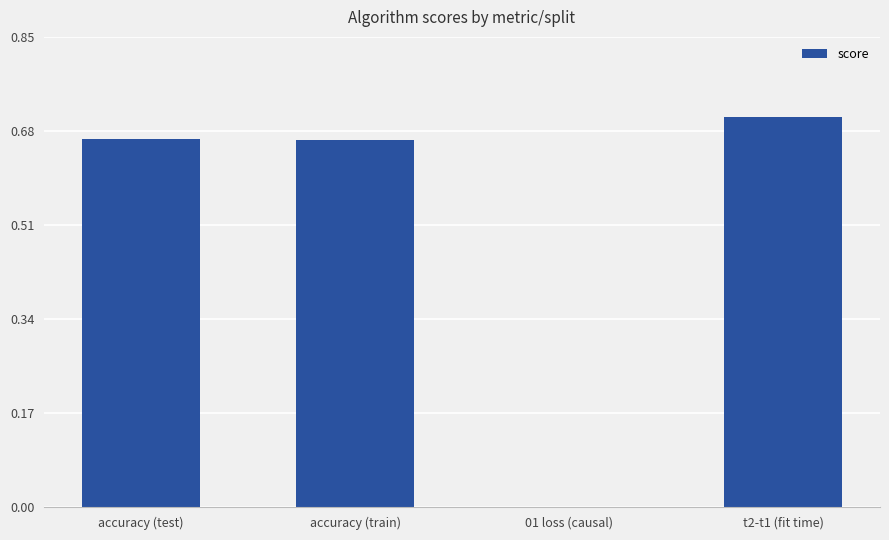

What is the sum of all values?

2.0